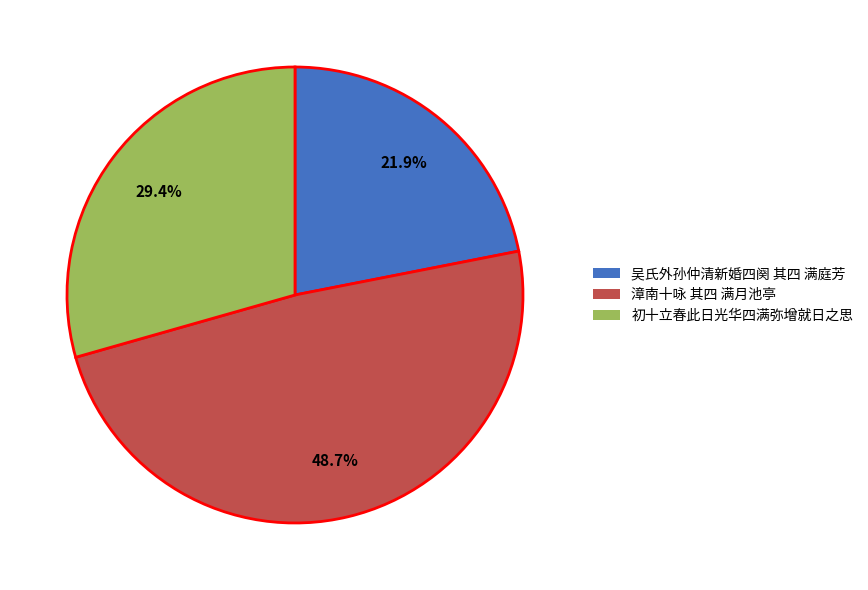

True or false: 漳南十咏 其四 满月池亭 accounts for 43% of the total.

False